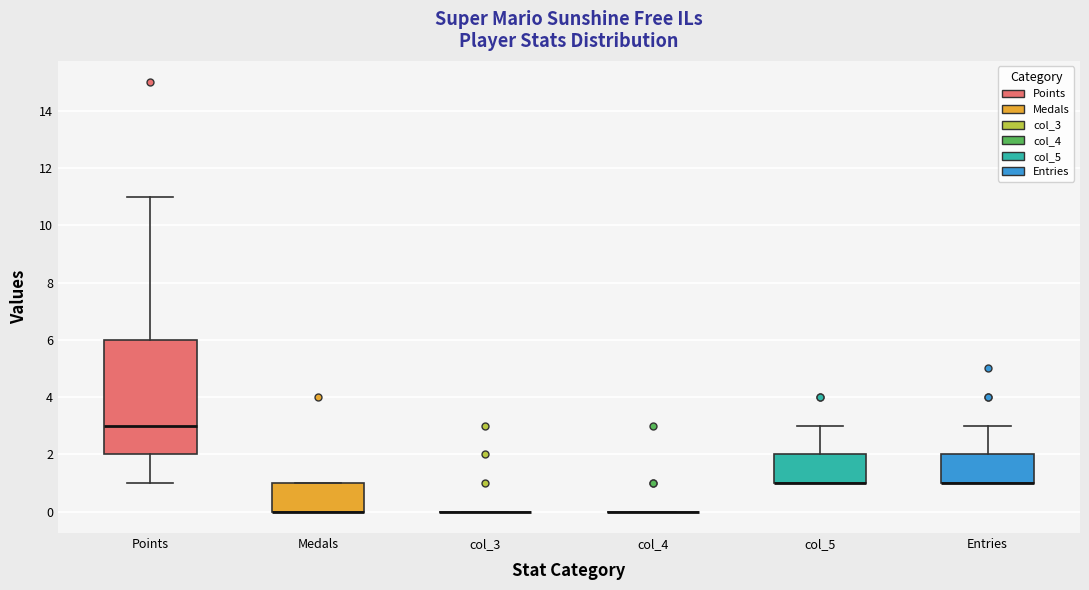

Reading left to right, transcribe this box plot: for each box, give where its median line is, the range the box spans, and where its two whiskers end, as read against the y-axis. The values are not printed on the chart, so give them approximately, as read against the axis.

Points: median 3, box 2 to 6, whiskers 1 to 11
Medals: median 0 (drawn on the box's lower edge), box 0 to 1, whiskers 0 to 1
col_3: box collapsed to a line at 0, whiskers 0 to 0
col_4: box collapsed to a line at 0, whiskers 0 to 0
col_5: median 1 (drawn on the box's lower edge), box 1 to 2, whiskers 1 to 3
Entries: median 1 (drawn on the box's lower edge), box 1 to 2, whiskers 1 to 3